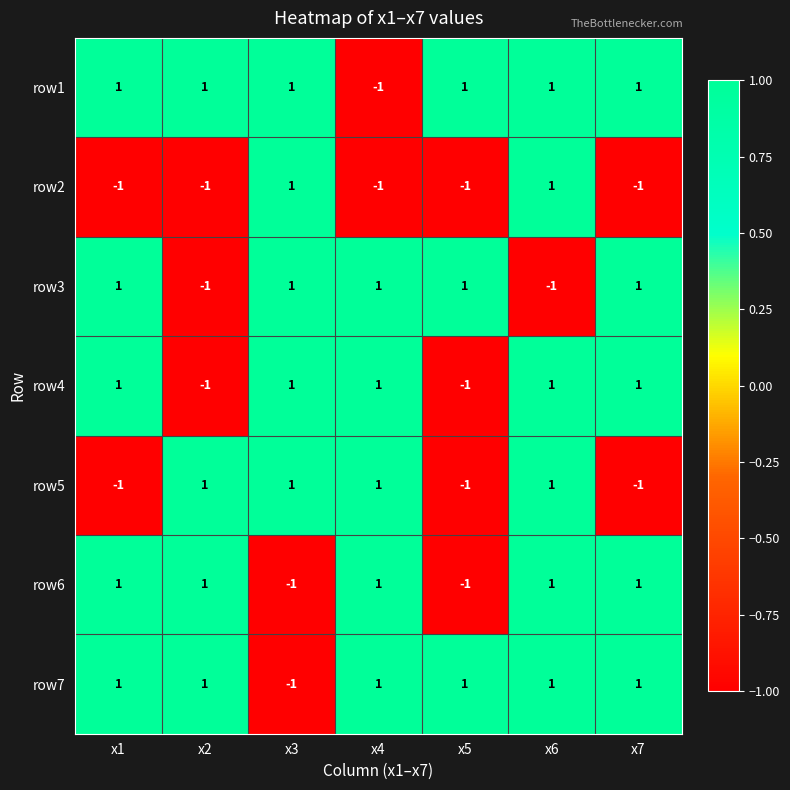

How many data points does each series have?

7